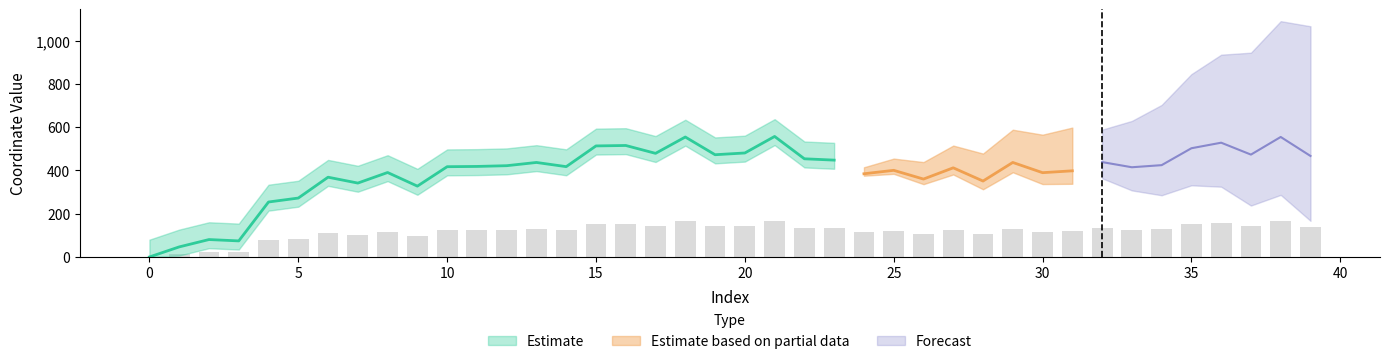

What is the value of the 21st bar from the left?

144.3